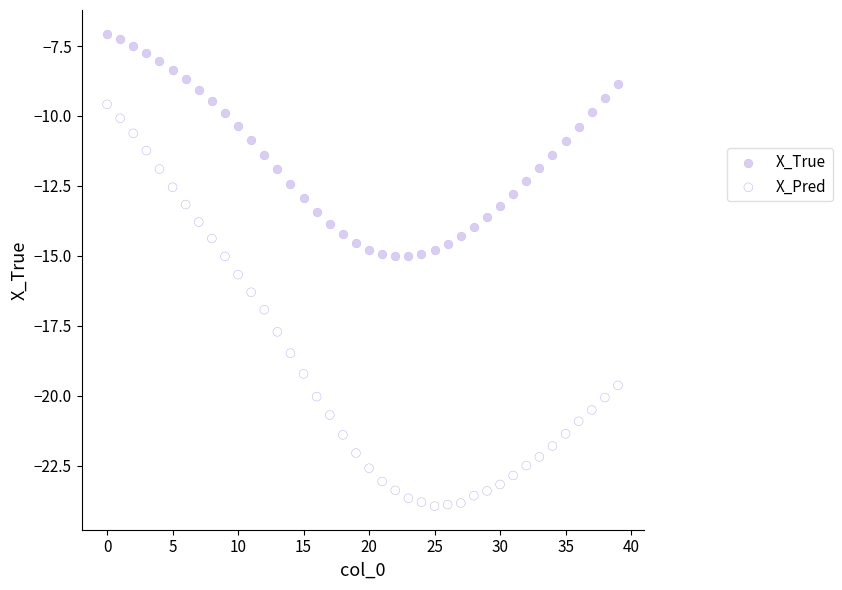

What are all the series names shown in the legend?

X_True, X_Pred